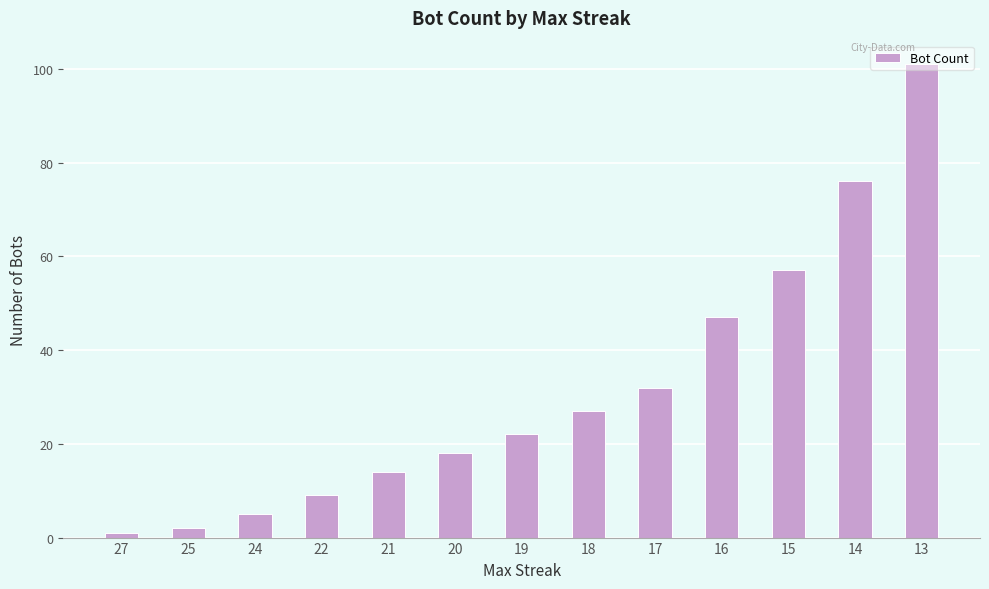

Which label corresponds to the smallest value in the chart?

27